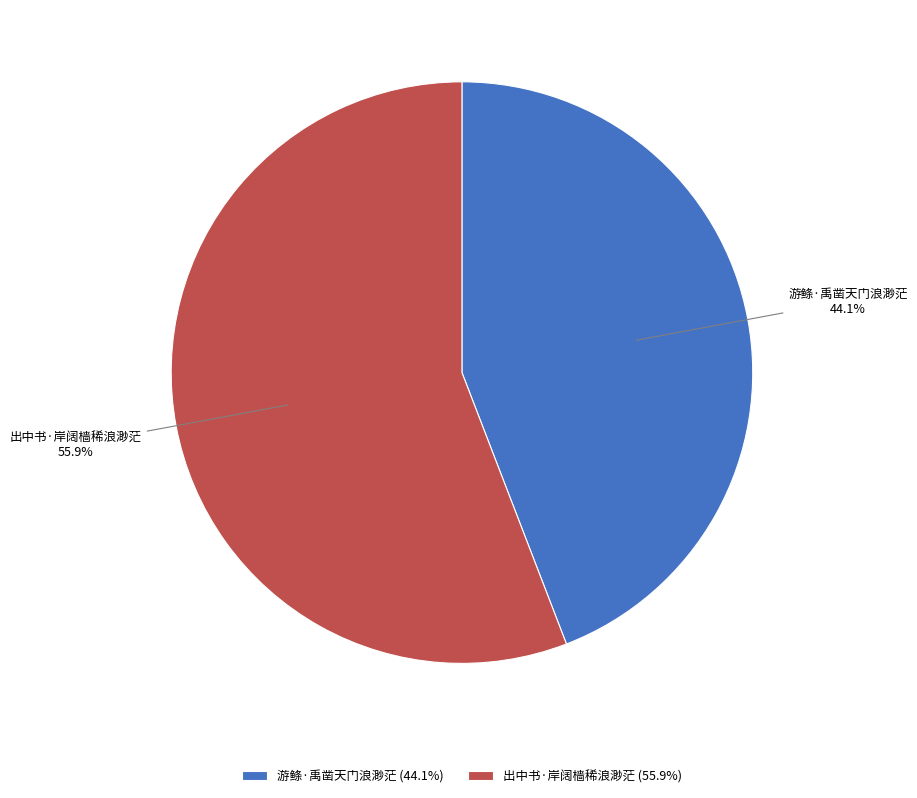

Which slice is the smallest?

游鲦·禹凿天门浪渺茫